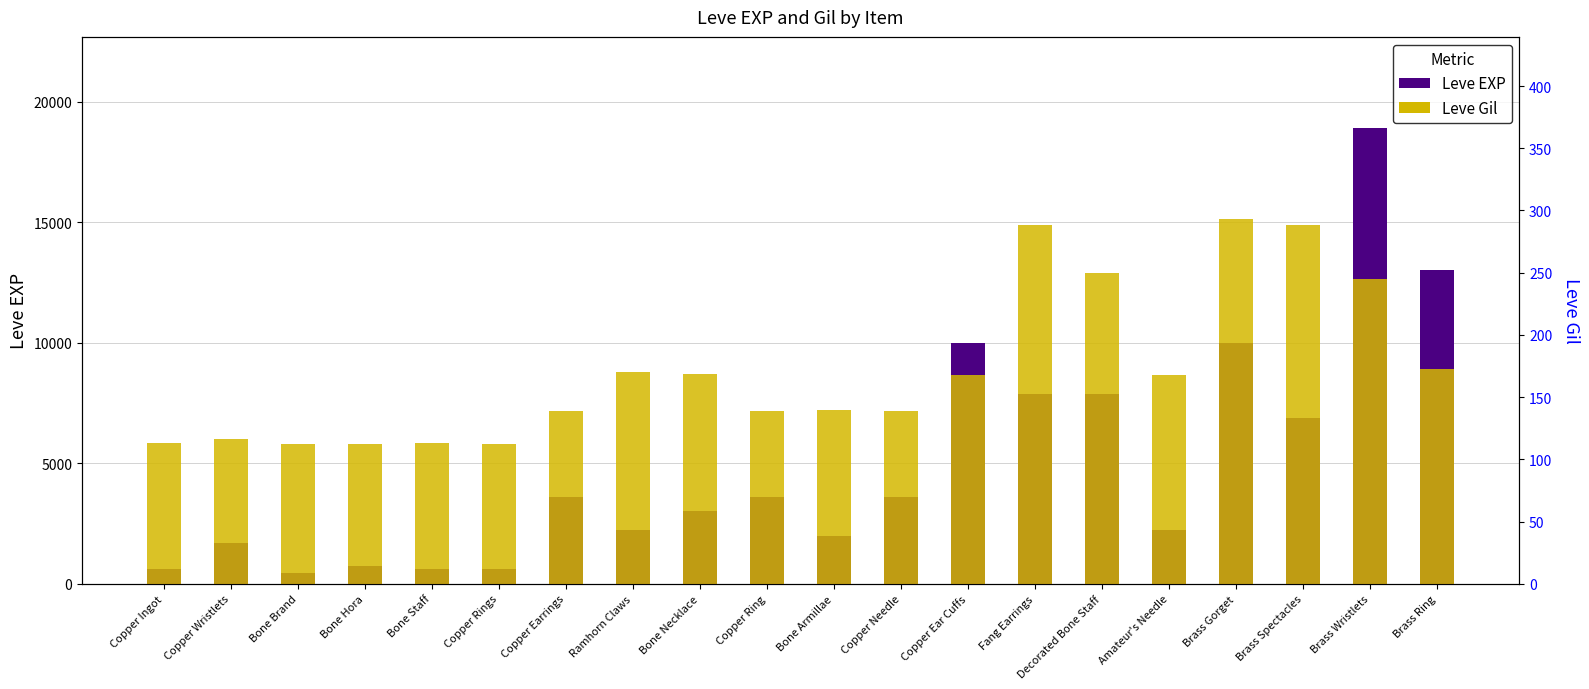

At which label does Leve EXP first exceed 3600?

Copper Ear Cuffs